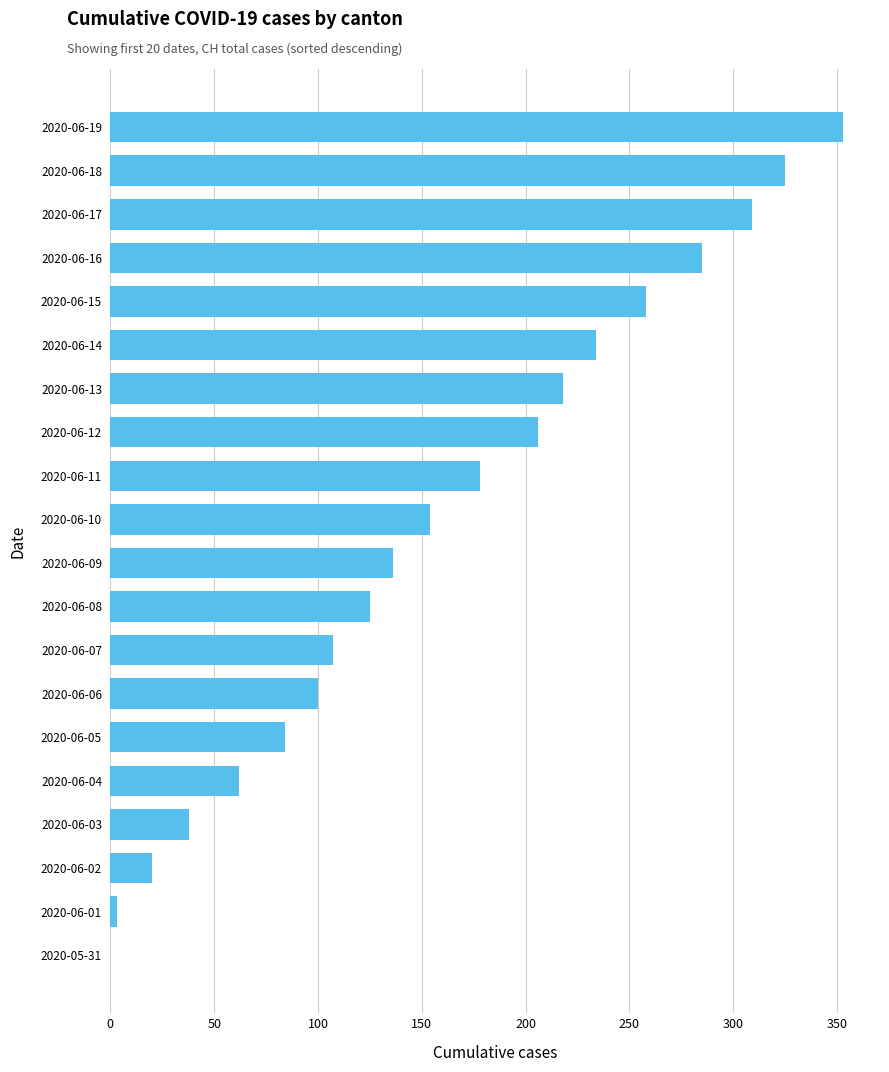

Approximately how many times larger is the value at 2020-06-06 compared to 2020-06-02?

5.0